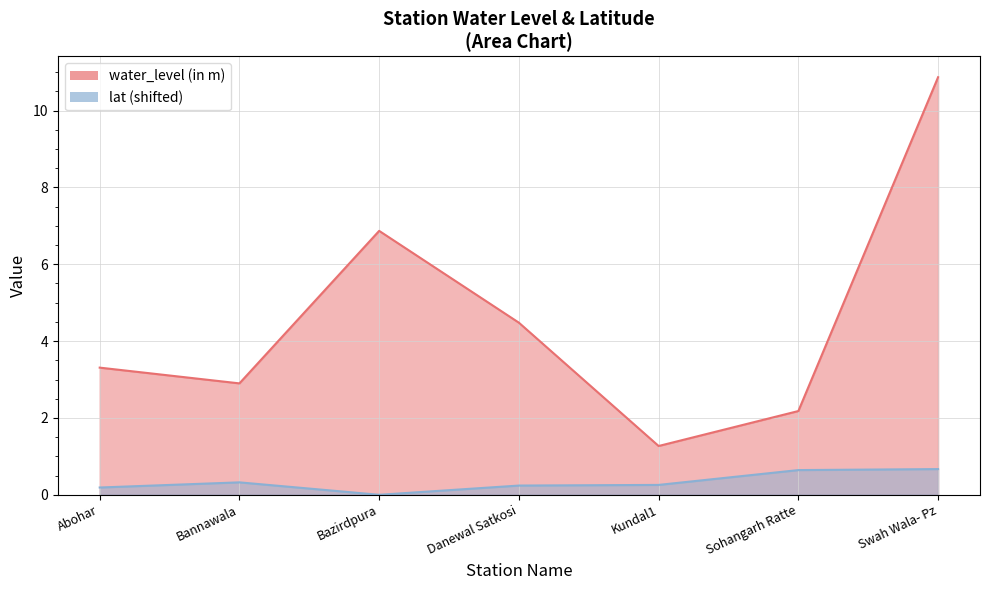

Read the lat value at Sohangarh Ratte.

0.6